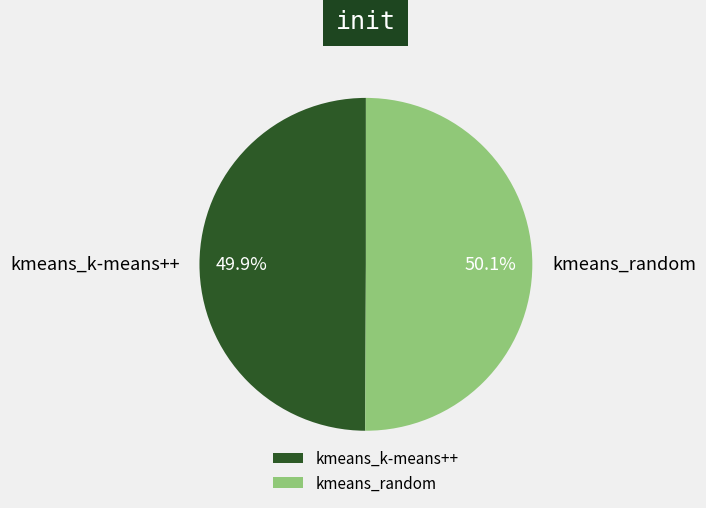

True or false: kmeans_k-means++ accounts for 50% of the total.

True